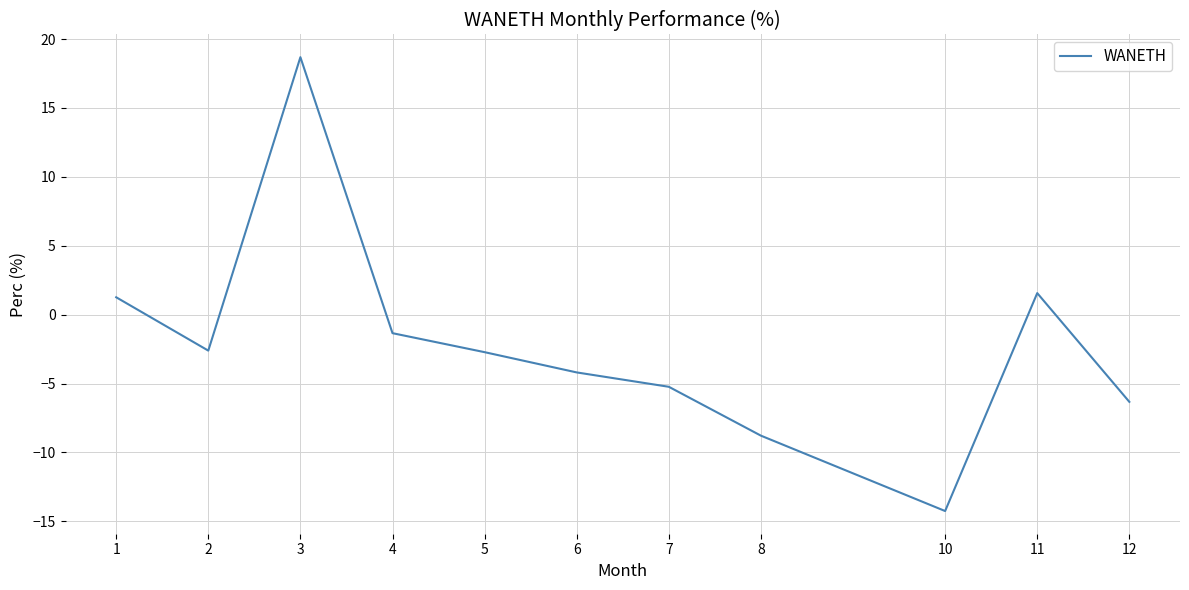

What is the difference between the second highest and minimum values?

15.8